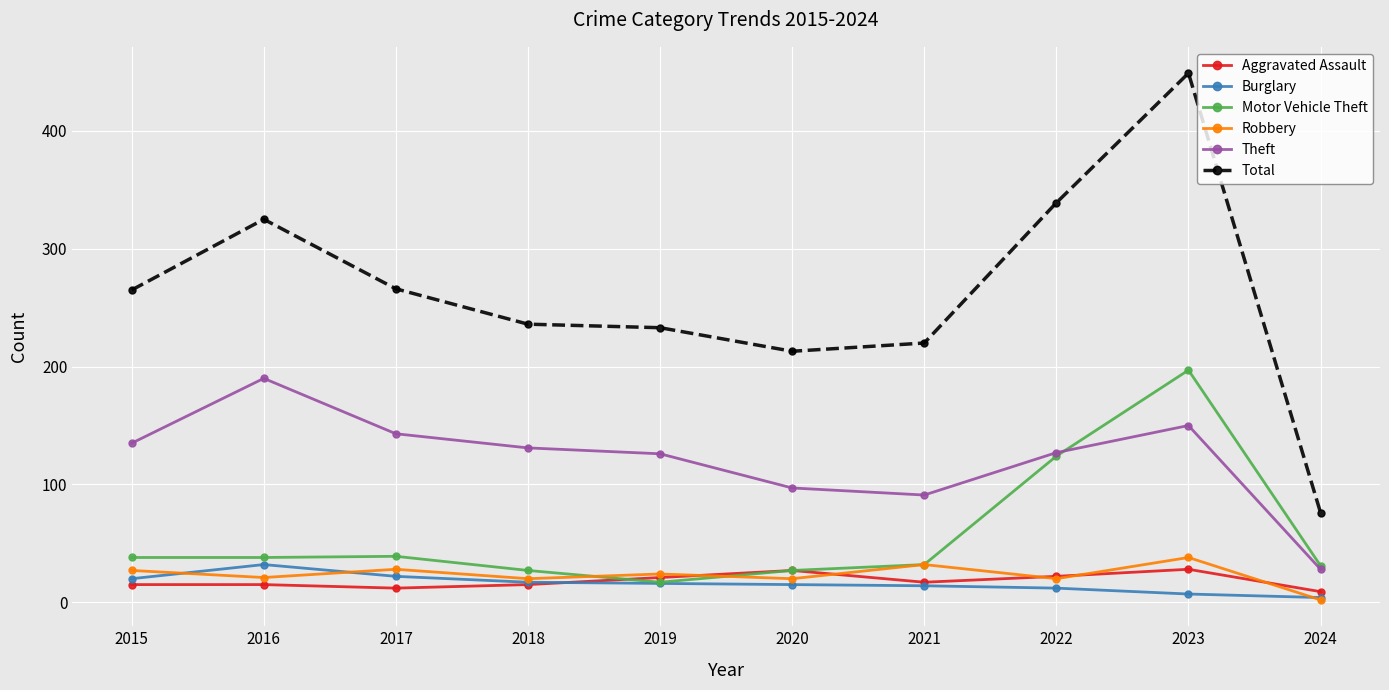

What is the minimum value for Robbery?

2